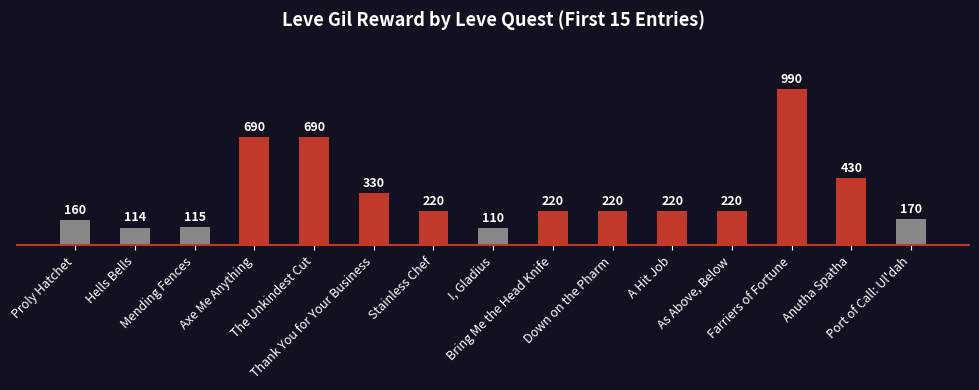

How many bars are there in total?

15